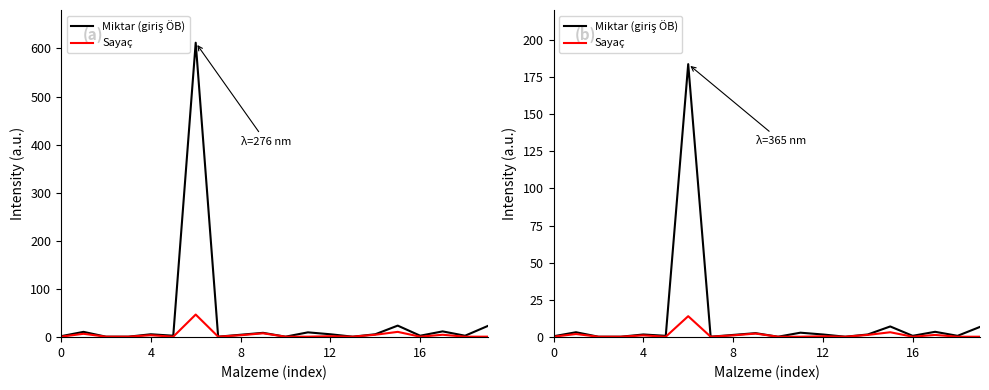

True or false: Sayaç has more than 0 interior local peaks.

True